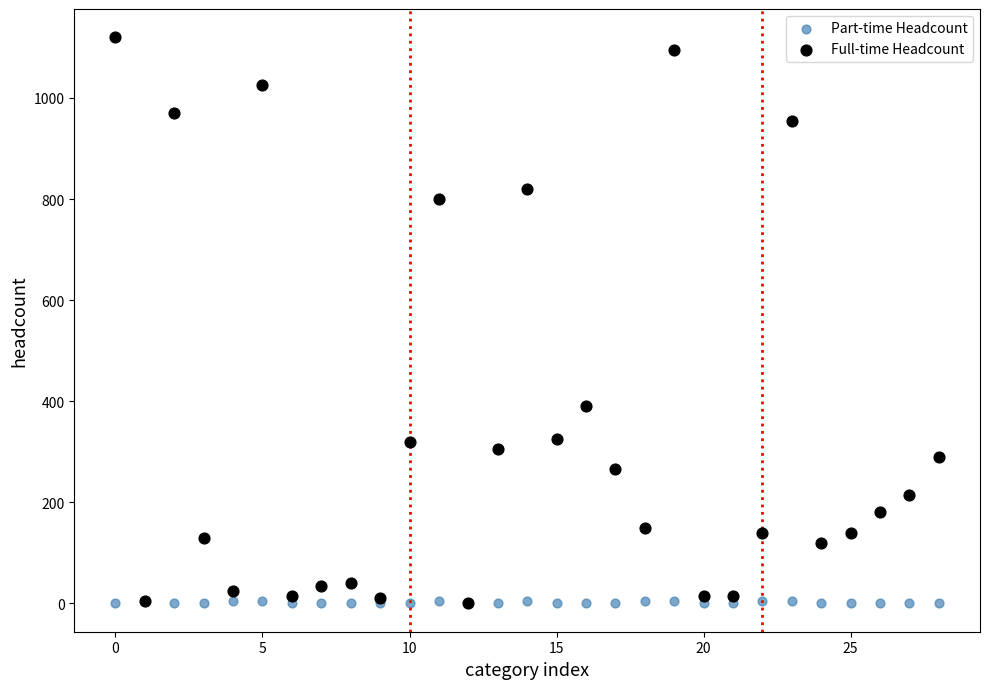

In the Full-time Headcount series, what Y value is closest to 560?

390